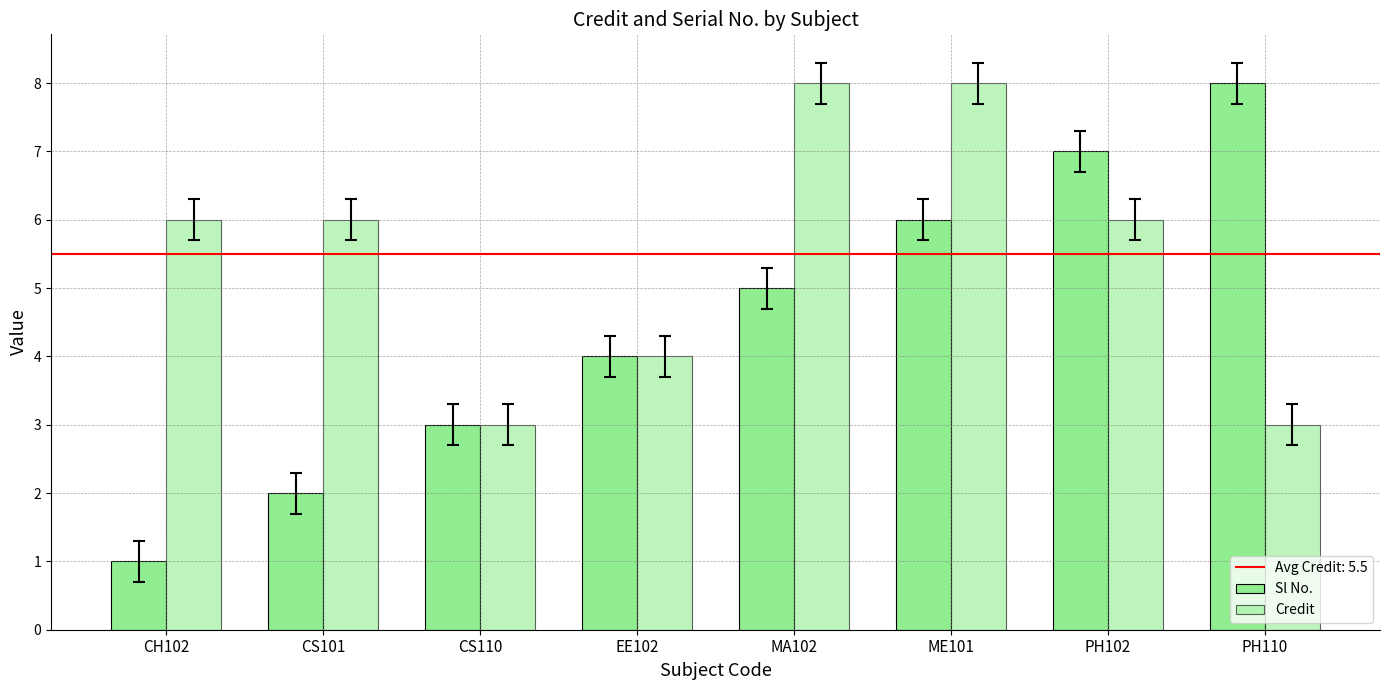

Is it true that Credit equals 4 at CH102?

False